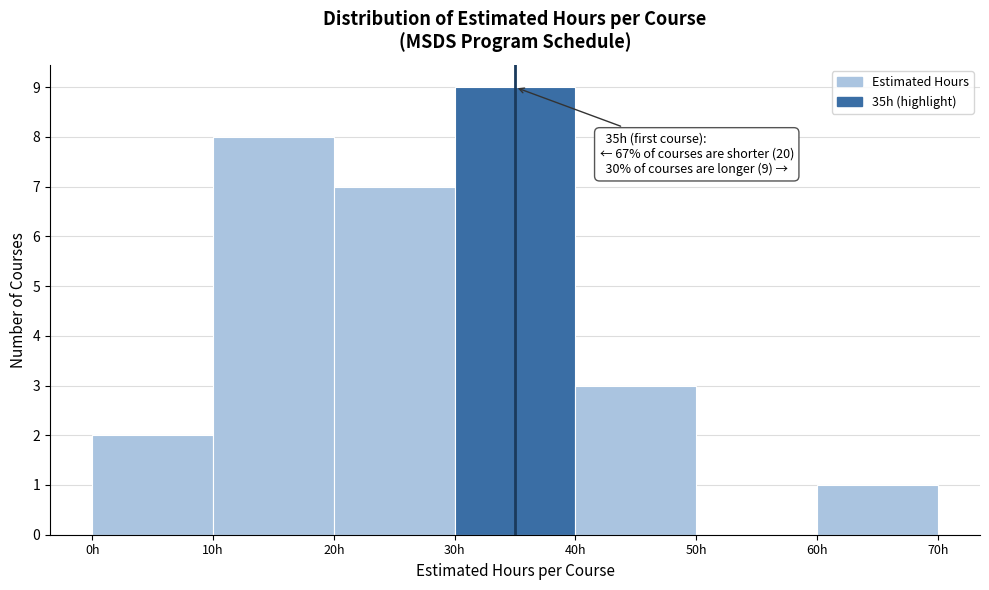

Over which range of the x-axis is the bar tallest?

30 to 40